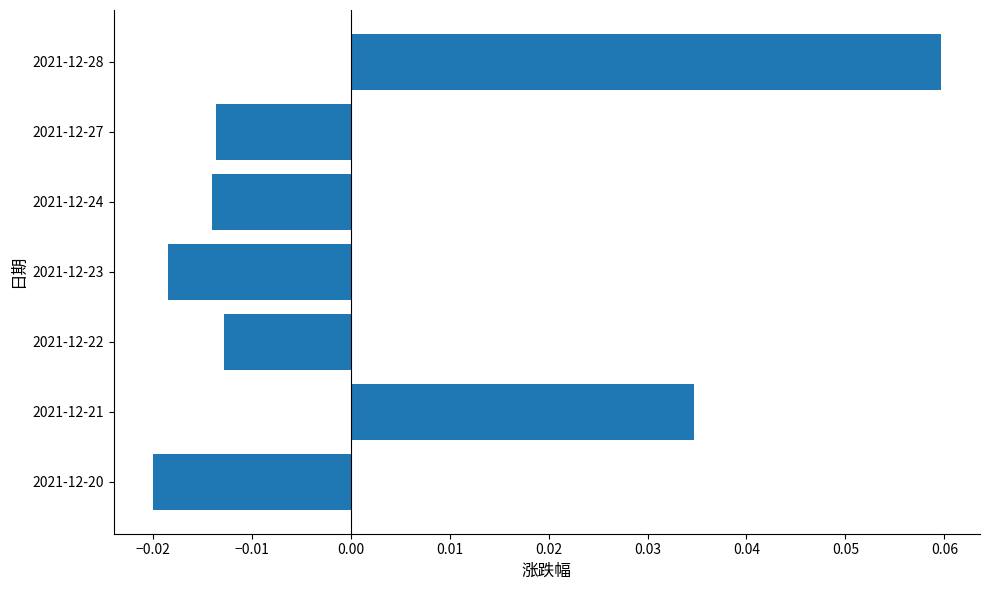

How many negative values are there?

5